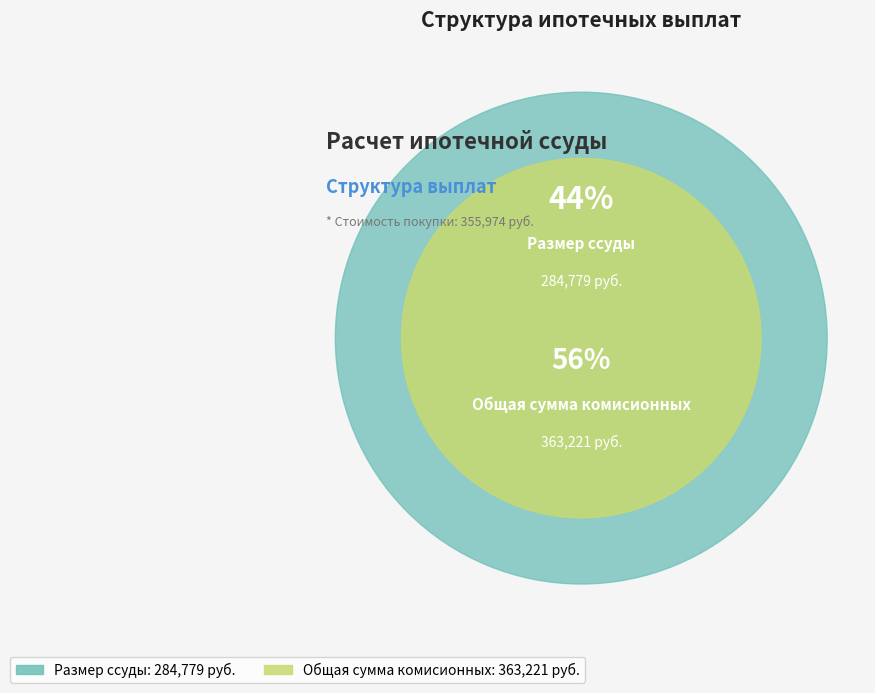

To the nearest percent, what is the difference between the largest and smallest slice percentages?

12%